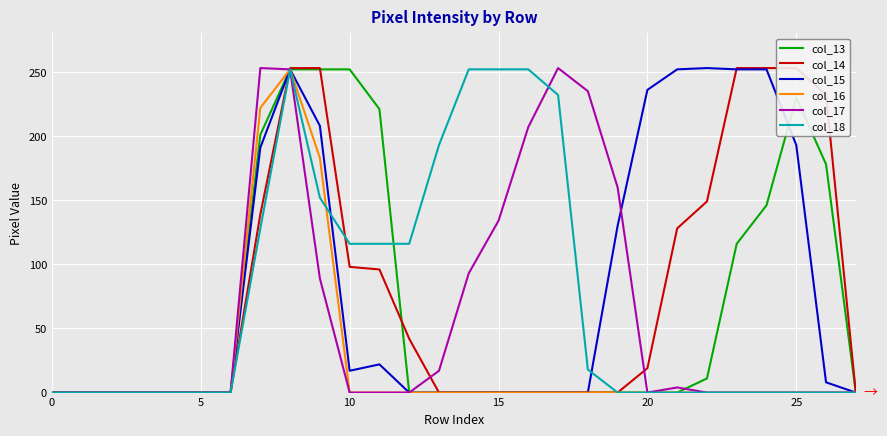

True or false: col_18 has a value of -131 at 10.

False